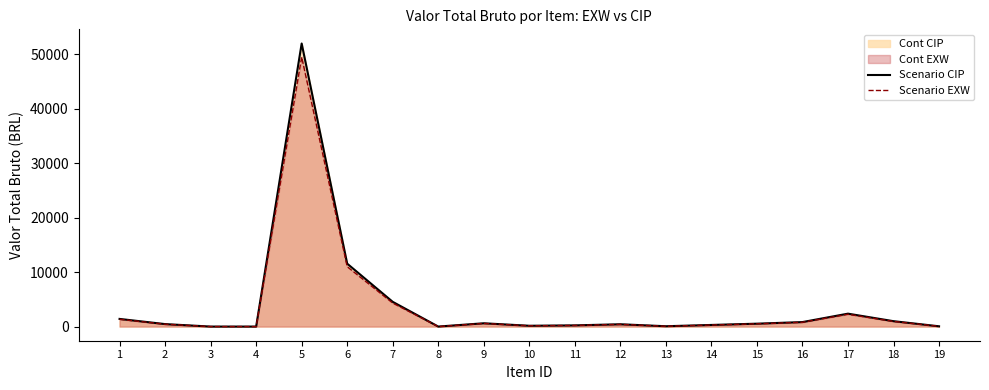

How many interior local peaks does the Scenario CIP series have?

4